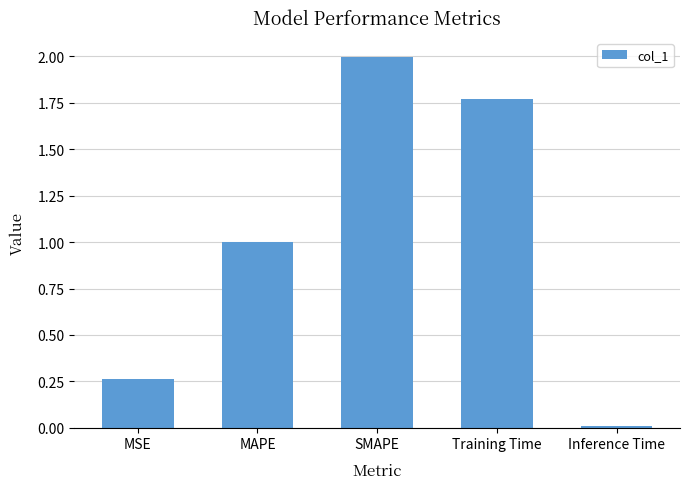

What is the value of the 3rd bar from the left?

2.0